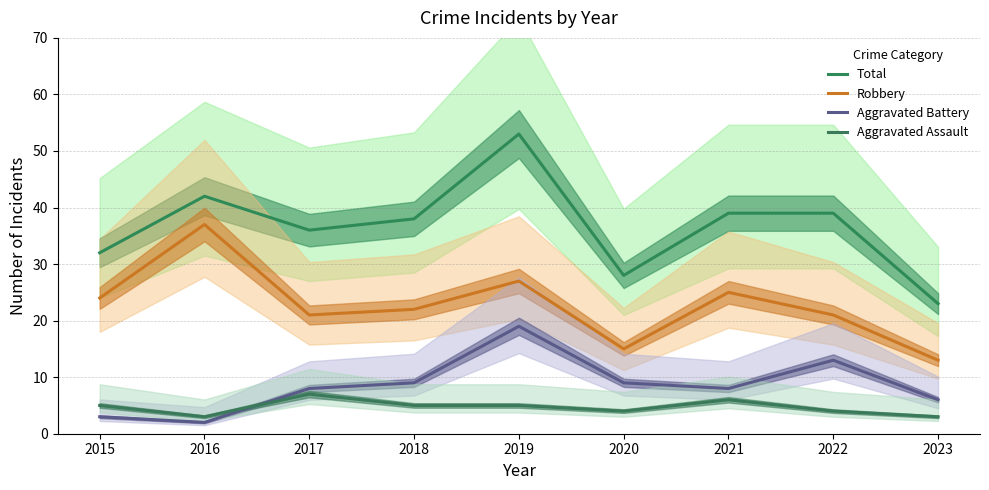

Which series has the largest range (max minus min)?

Total